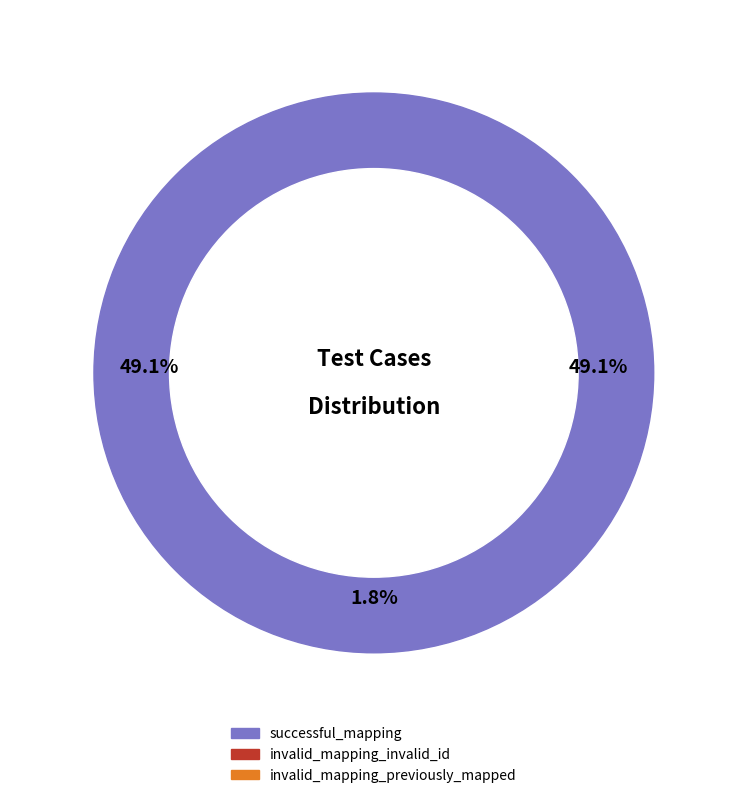

Rank the categories by value from lowest to highest.

invalid_mapping_invalid_id, successful_mapping, invalid_mapping_previously_mapped